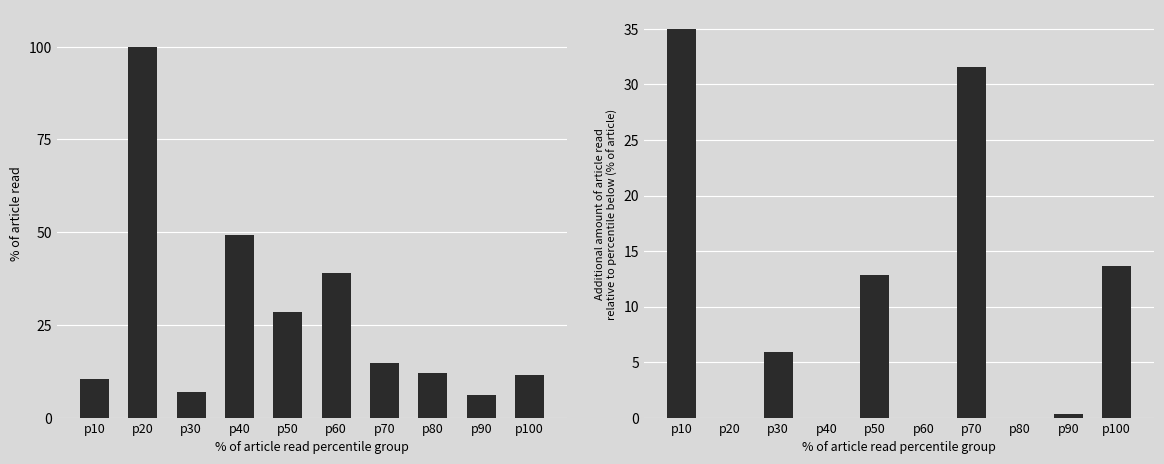

What is the value of the Additional amount of article read relative to percentile below (% of article) bar at the 1st from the left?

35.0